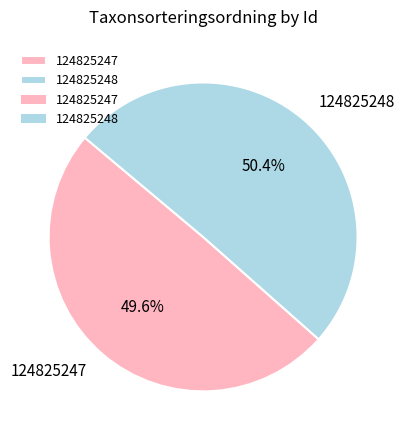

The 124825248 slice represents 50% of the pie. True or false?

True